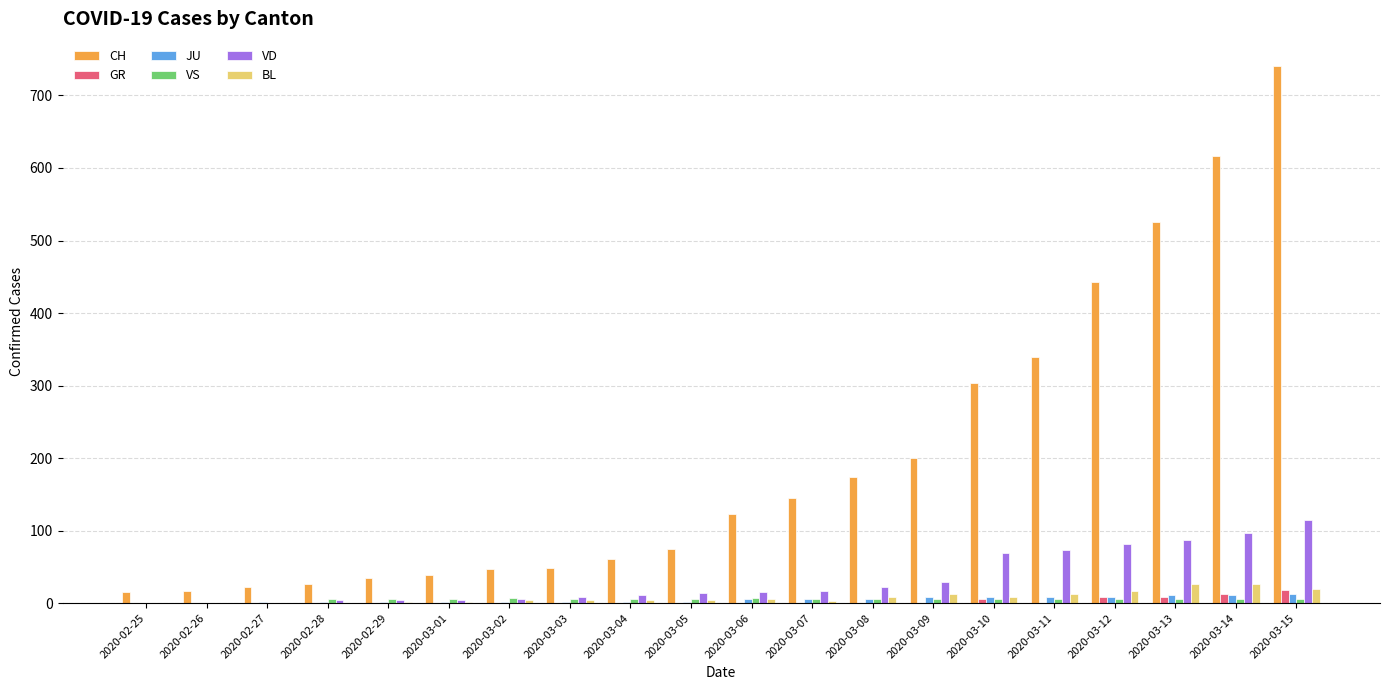

Which series has the largest total across all categories?

CH